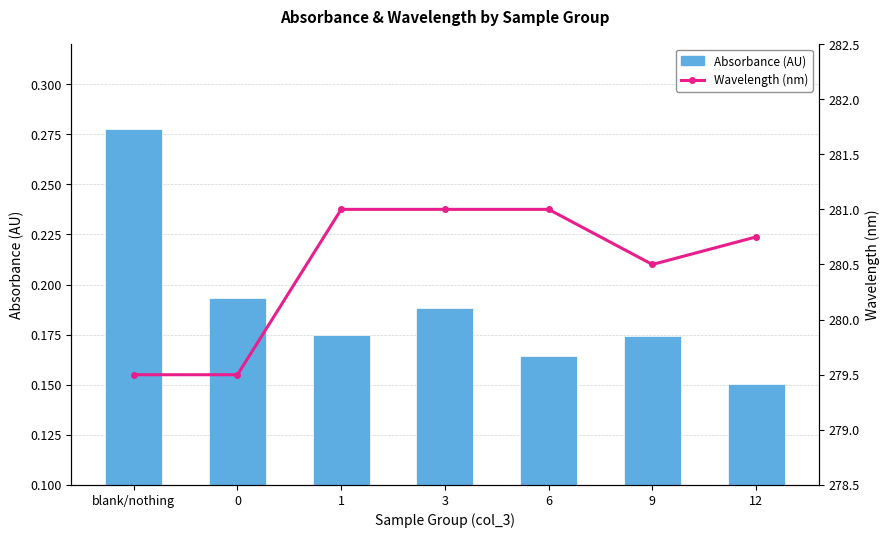

List the labels in order of Absorbance (AU) value, smallest first.

12, 6, 9, 1, 3, 0, blank/nothing